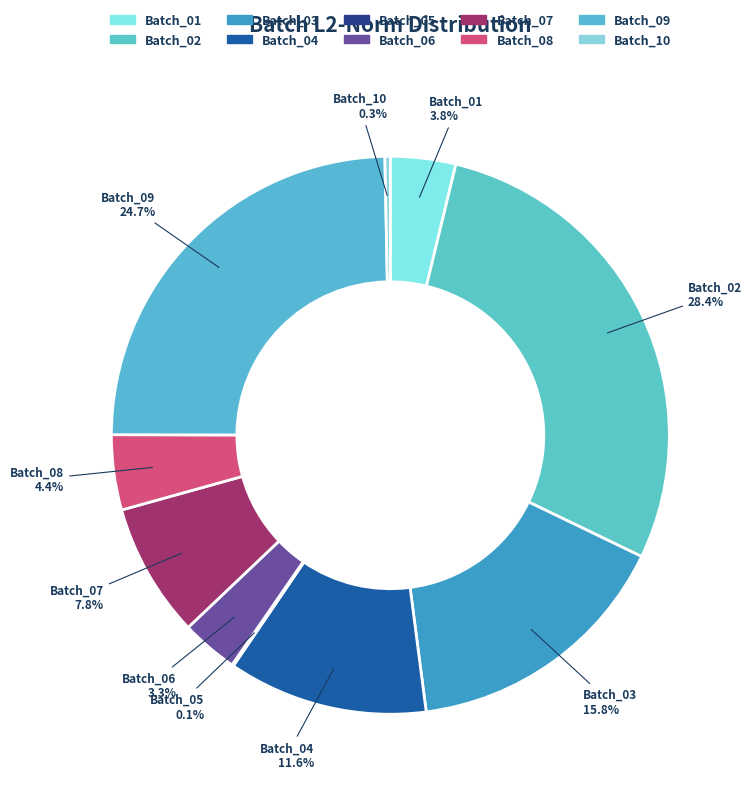

What is the change in value from Batch_03 to Batch_07?

-4645.1